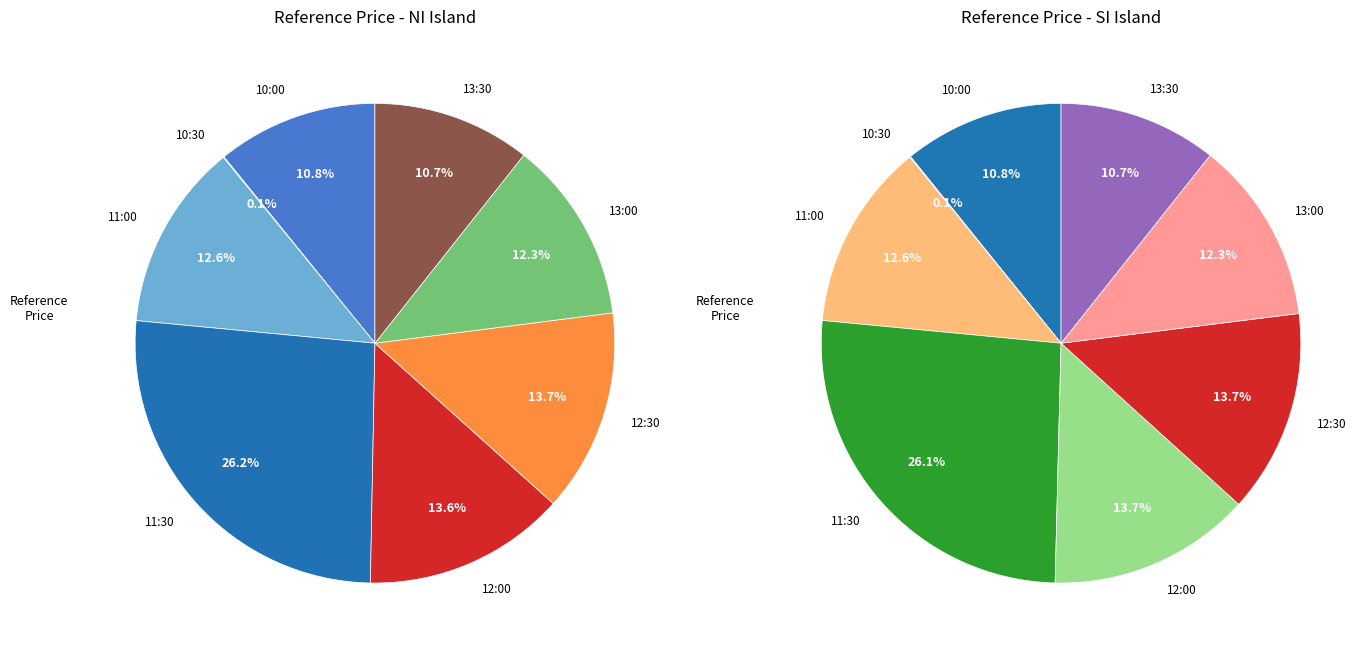

To the nearest percent, what percentage of the pie is 2025-01-27 12:30?

14%